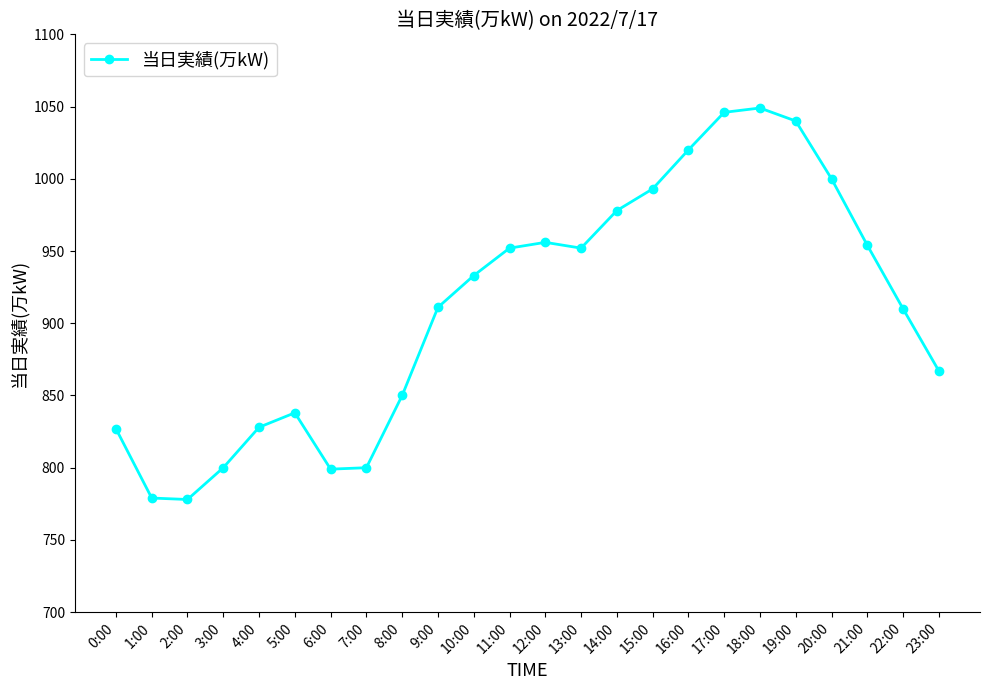

What is the average value?

911